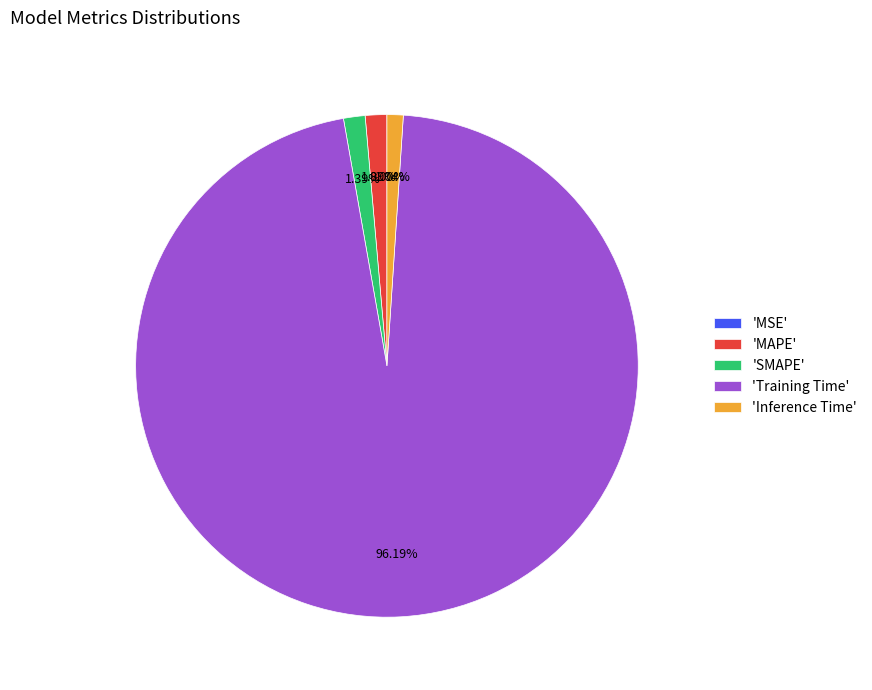

Which slice is the largest?

'Training Time'